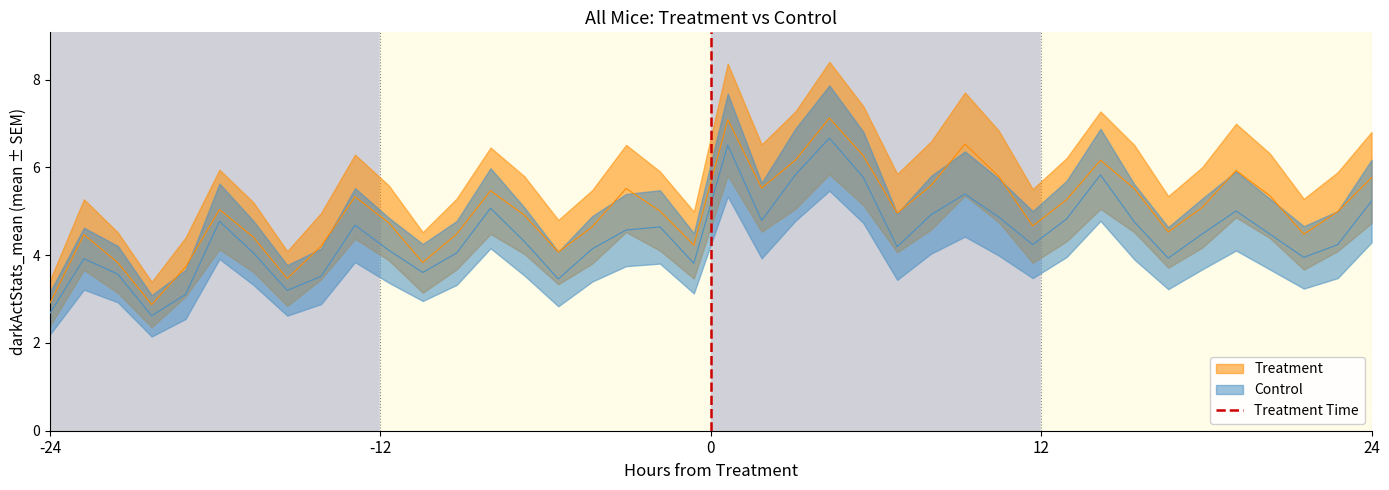

The chart shows a value of 0 at 0. True or false?

False